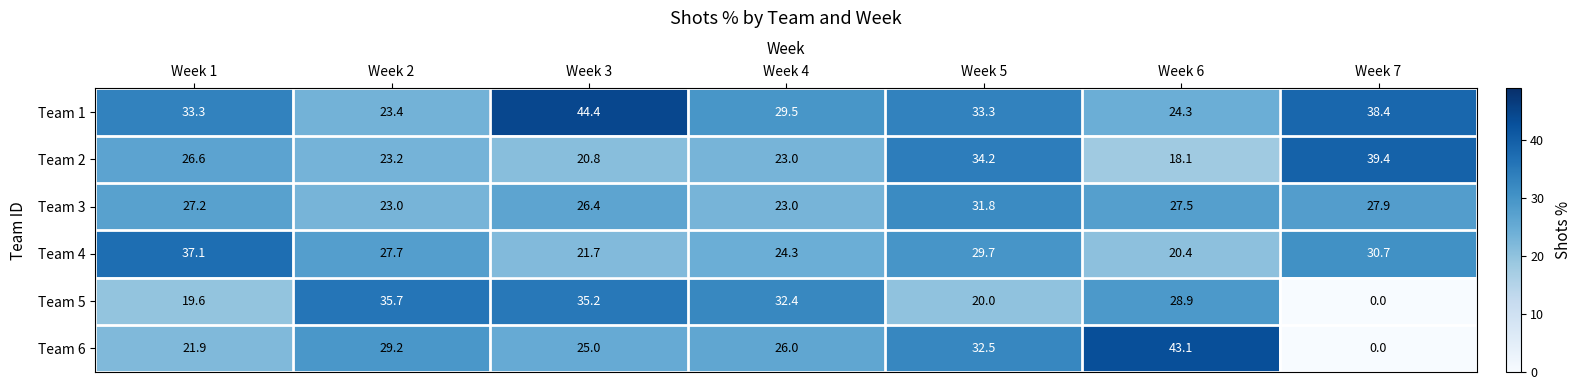

What is the approximate value of Team 6 at Week 3?

25.0